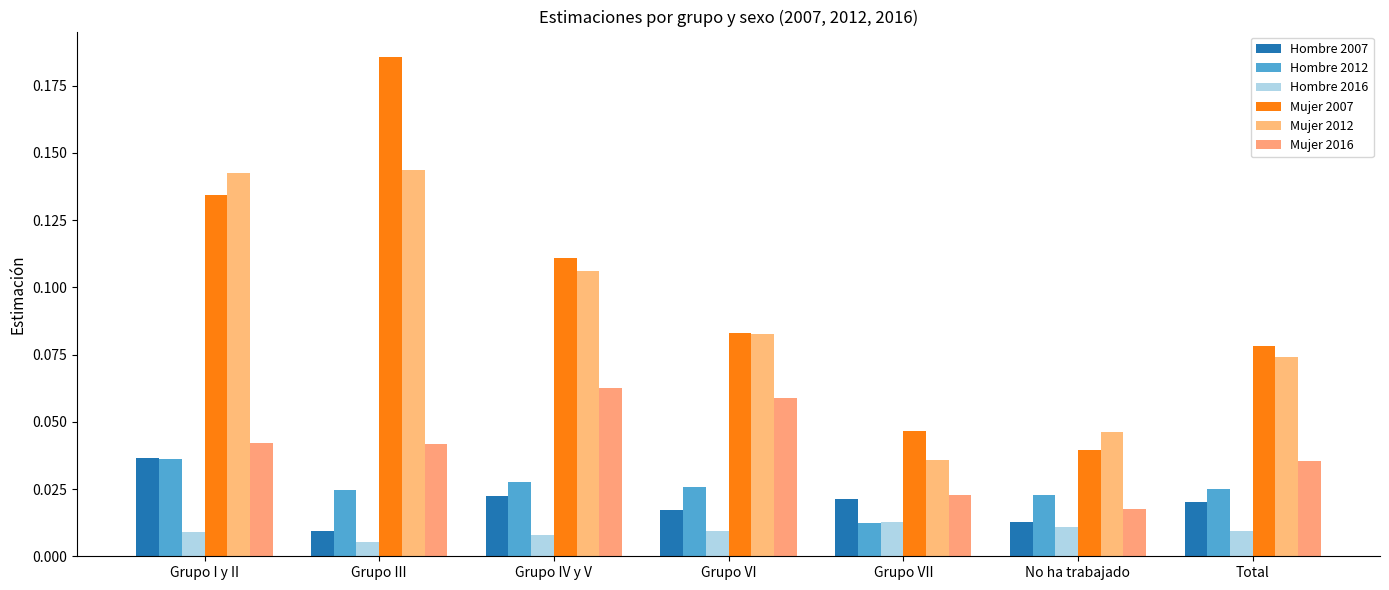

How many data points does each series have?

7